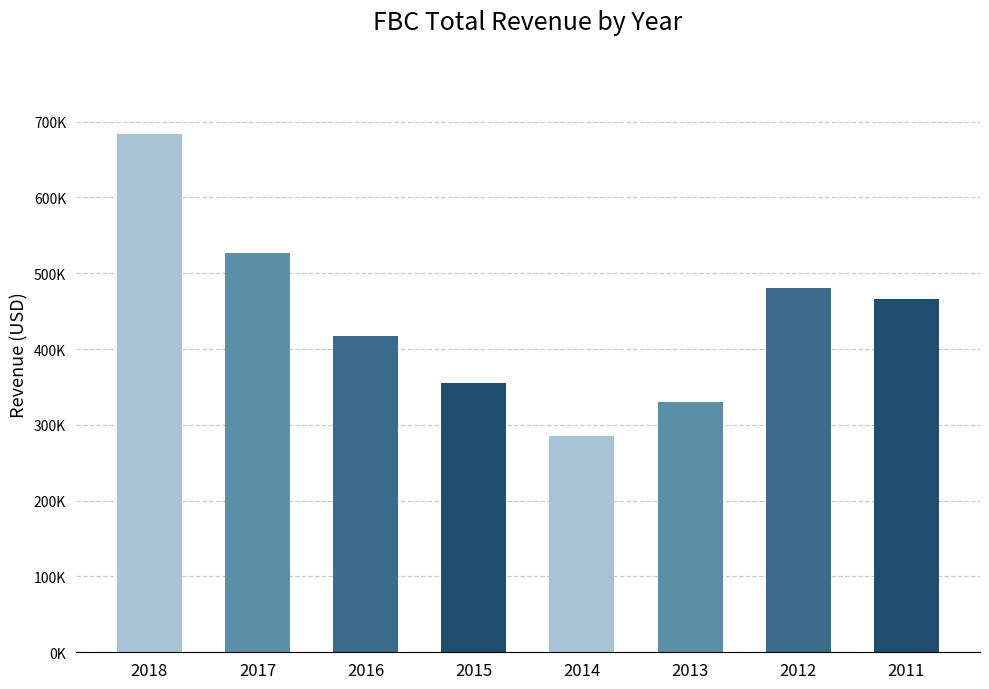

Are the bars horizontal?

No